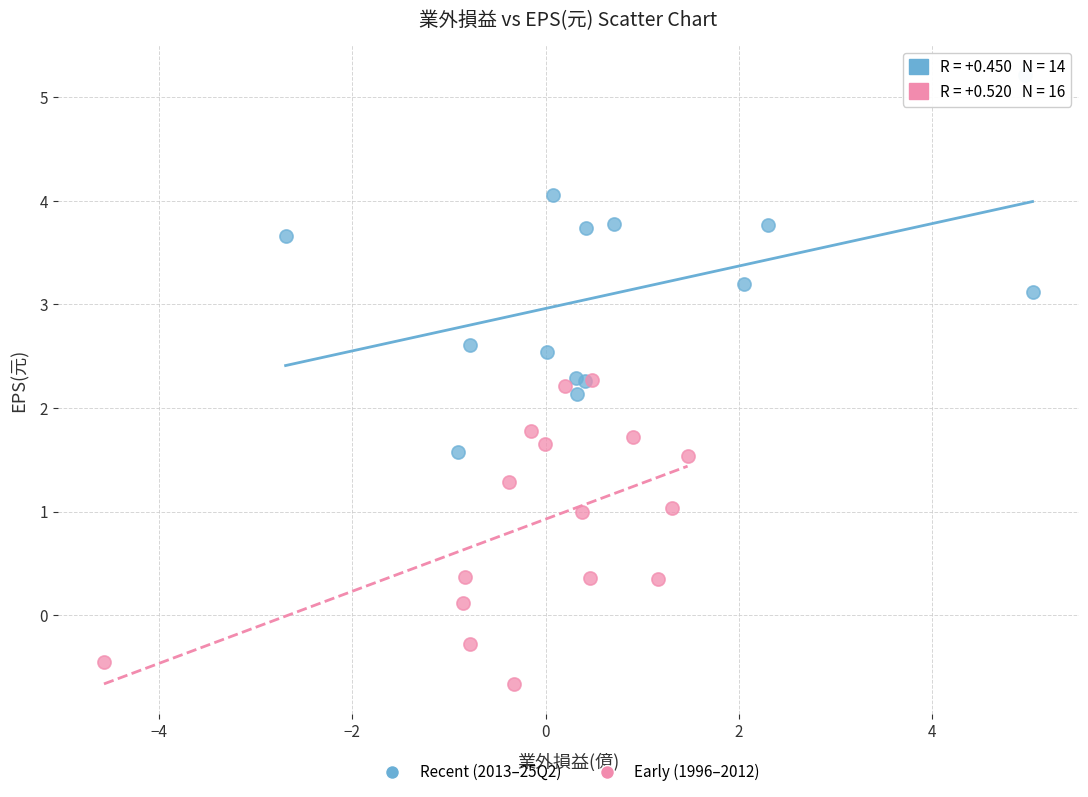

Which series contains the highest Y value?

Recent (2013–25Q2)